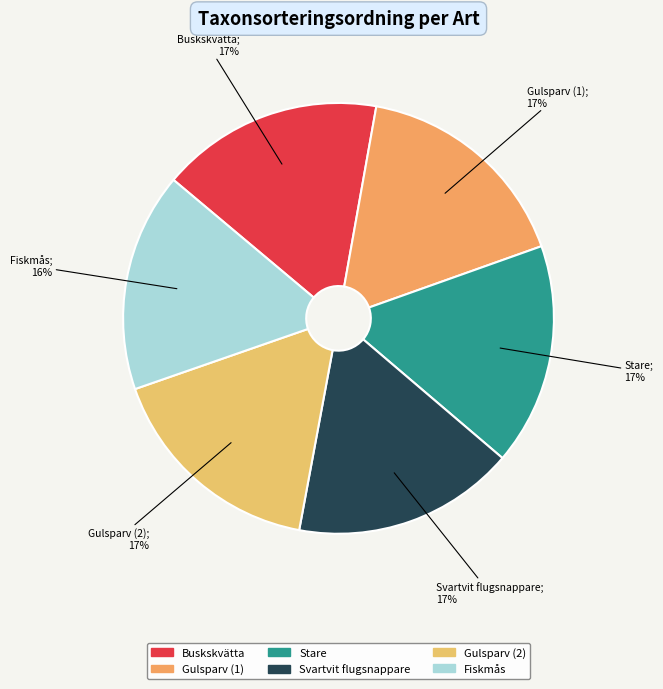

Combined, do Stare and Gulsparv (1) account for over 50%?

No